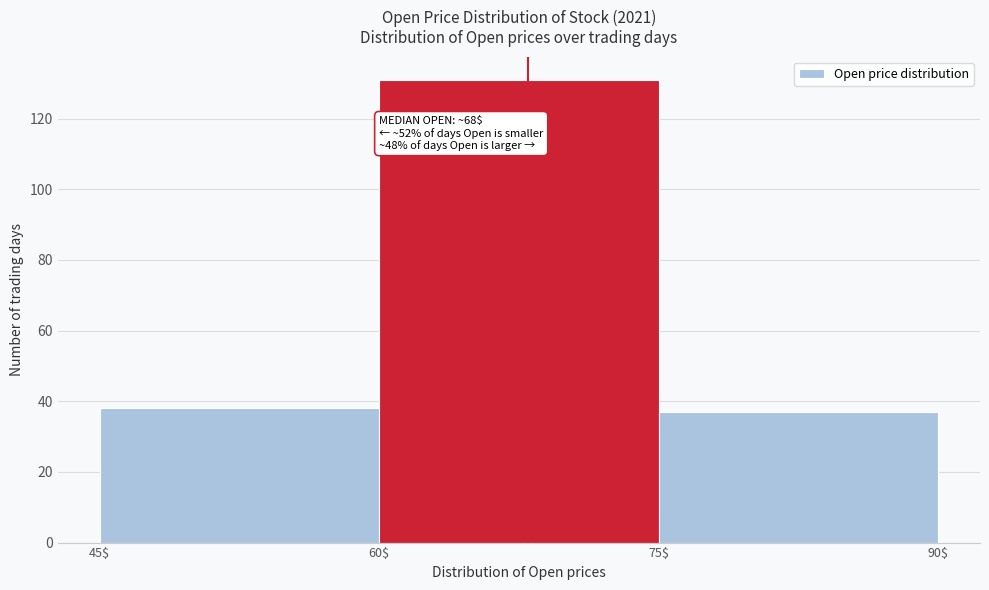

Which range on the x-axis has the tallest bar?

60$ to 75$